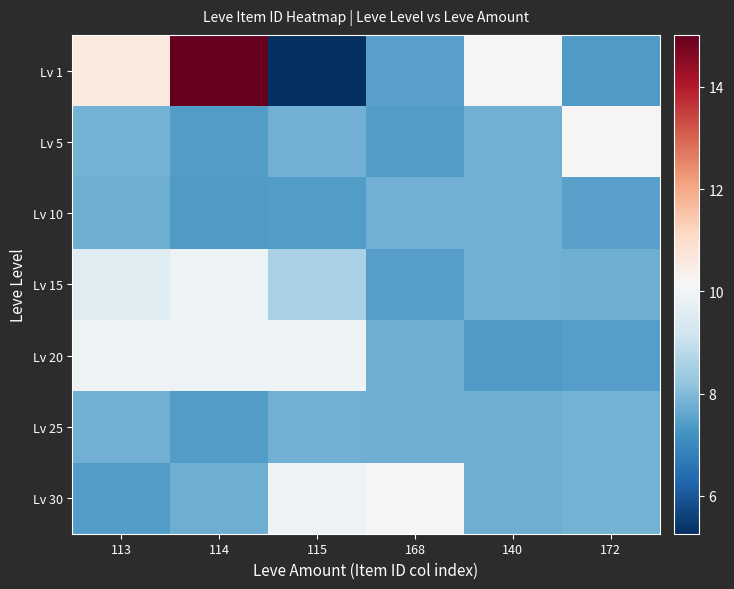

What is the greatest value displayed?

15.0